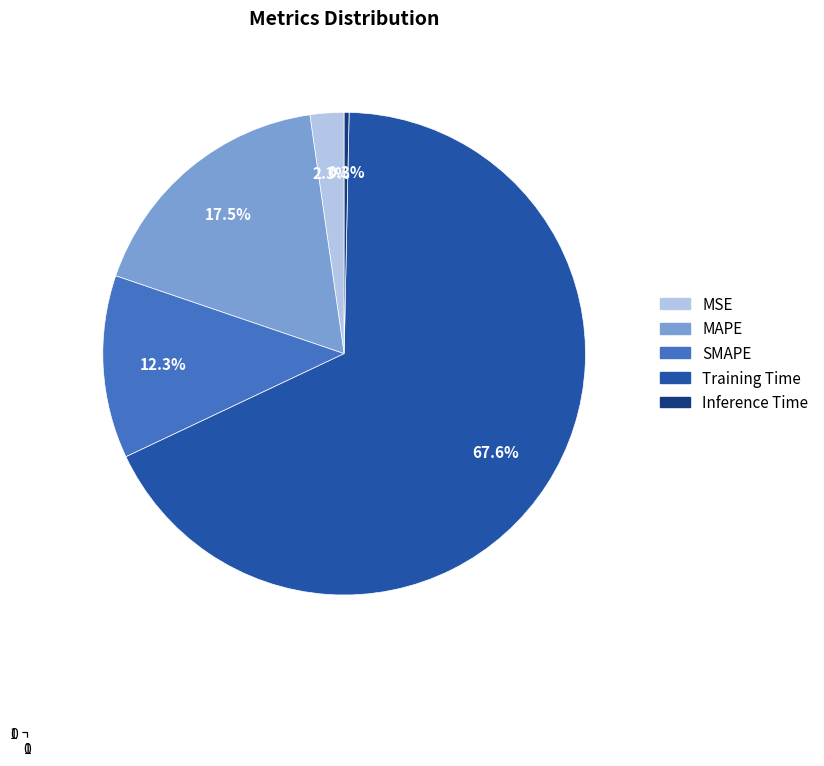

Does MAPE account for over 50% of the chart?

No